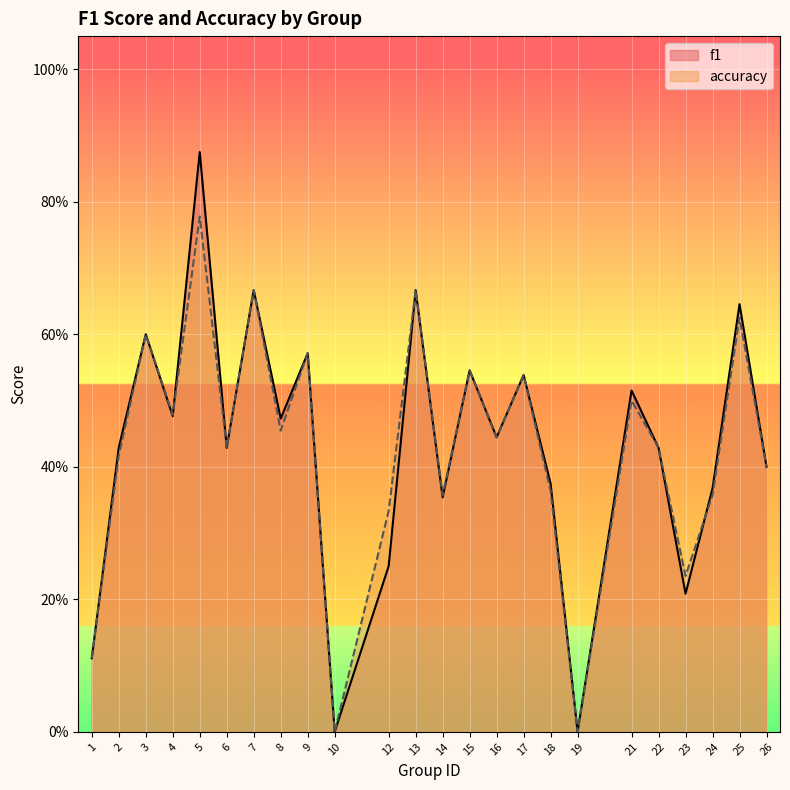

List the series in order of their overall mean, lowest first.

accuracy, f1